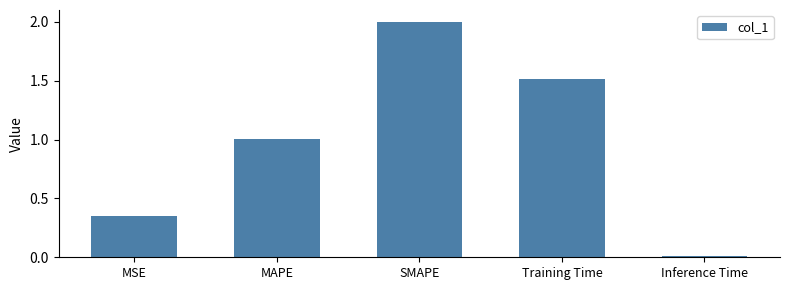

What is the sum of the values at SMAPE and MSE?

2.3